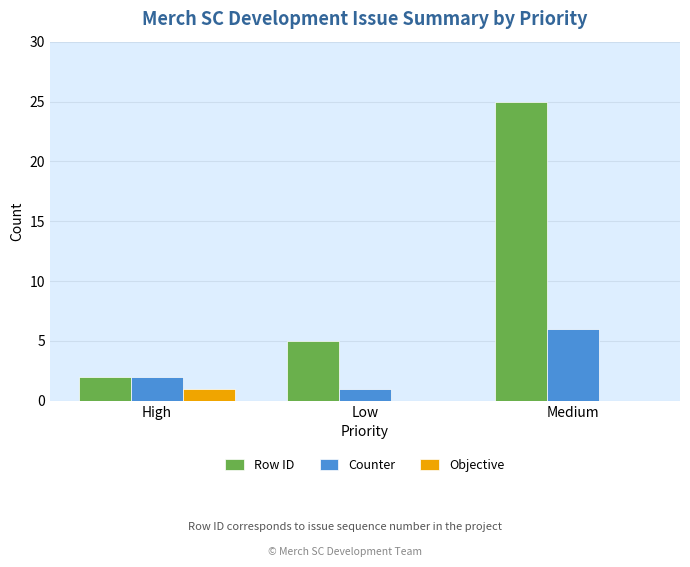

What is the sum of the Counter values at High and Low?

3